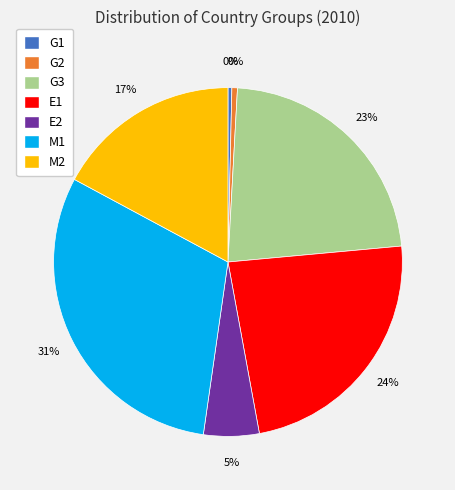

Count the number of slices in the pie.

7